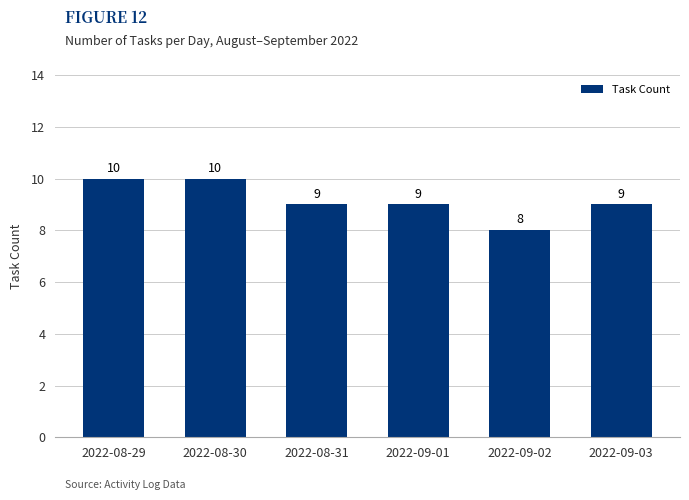

True or false: the data shows 10 at 2022-08-30.

True